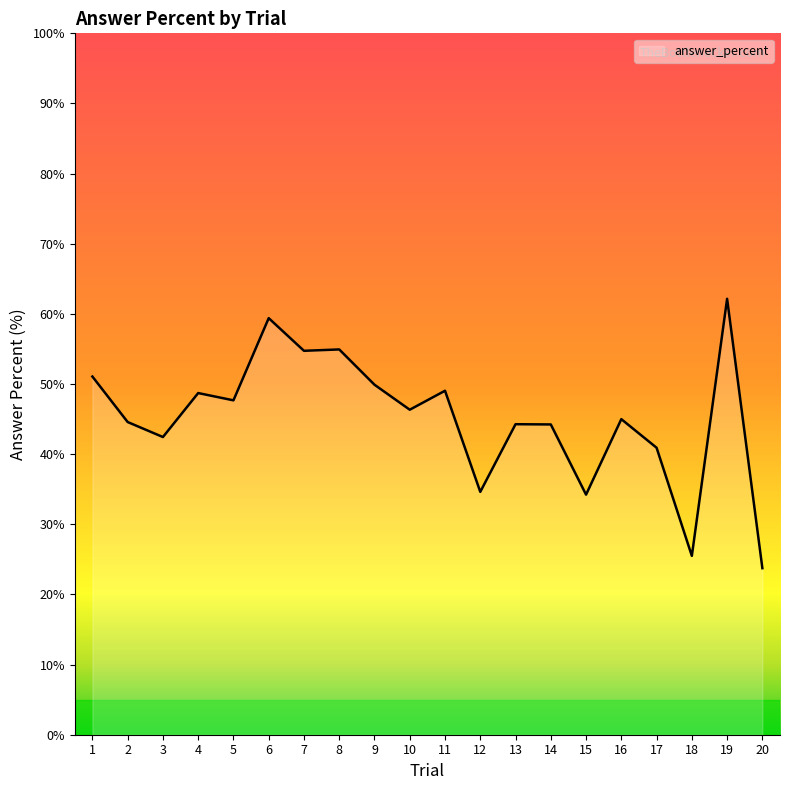

True or false: the data shows 49.9 at 9.

True